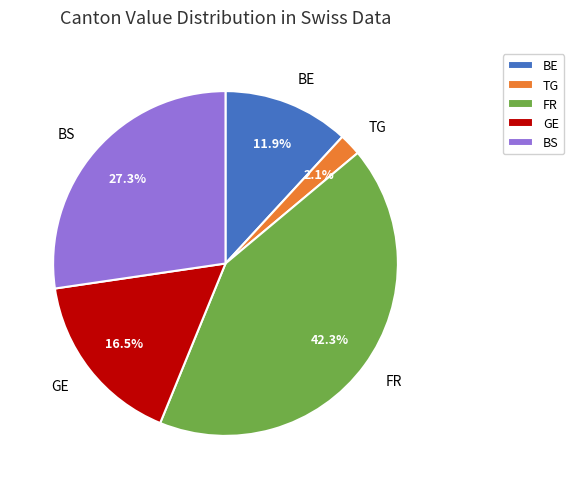

Which has a higher value, TG or GE?

GE